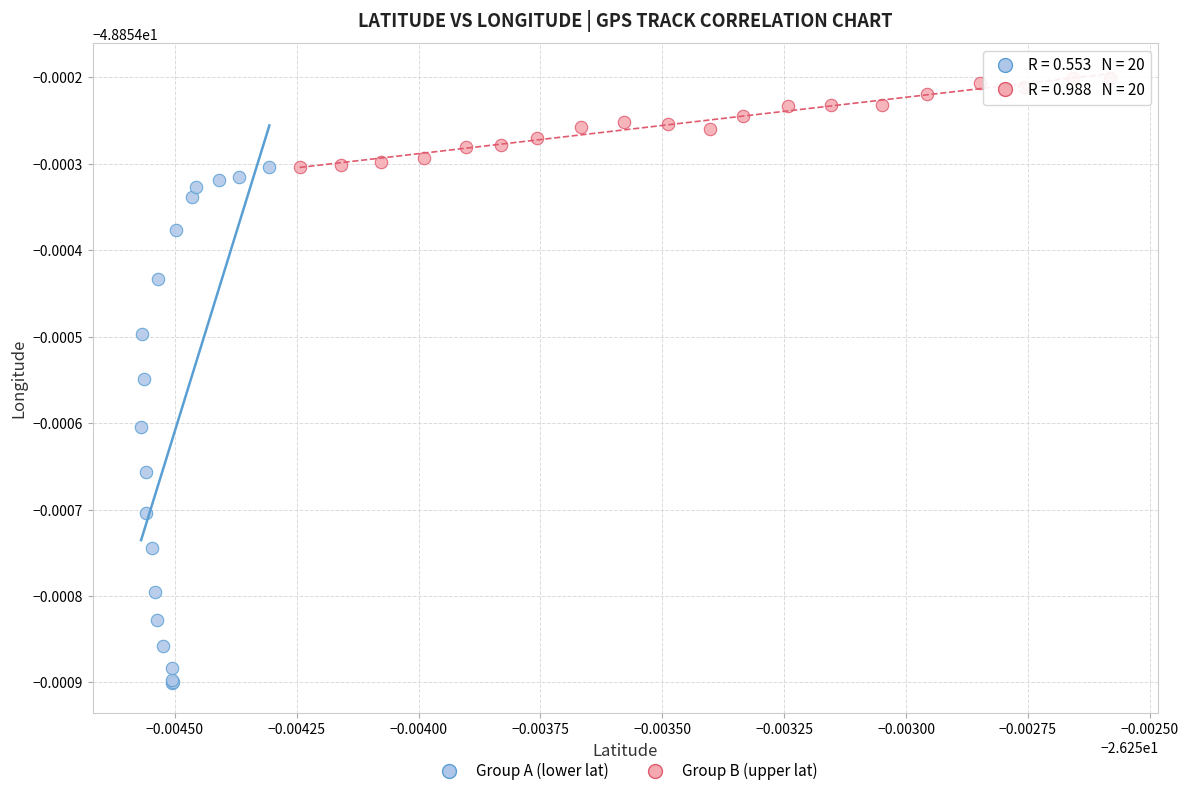

Which series reaches the maximum Y coordinate?

Group B (upper lat)